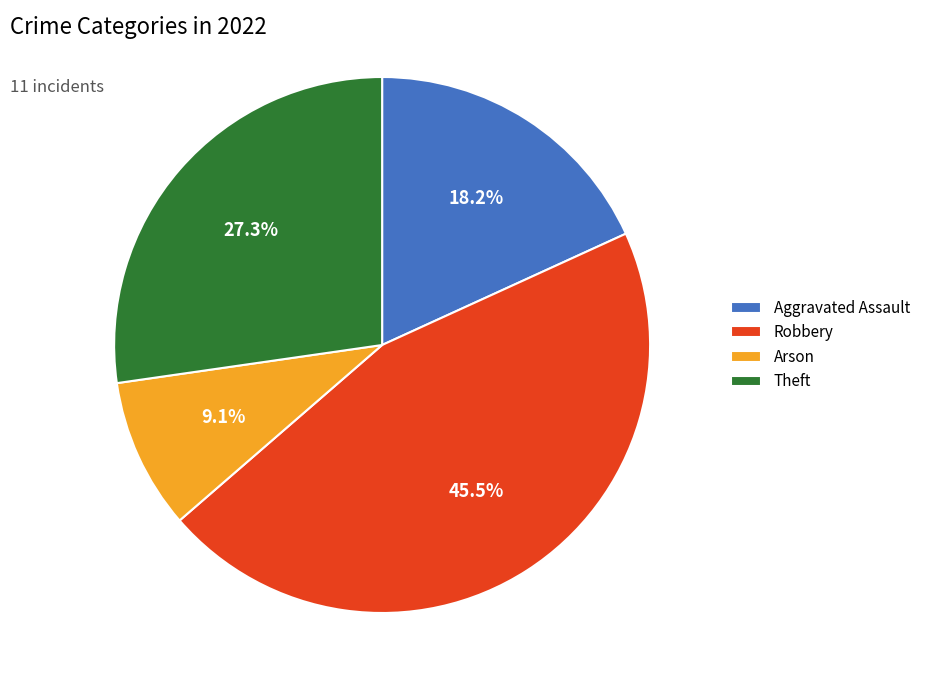

Which has a higher value, Robbery or Arson?

Robbery